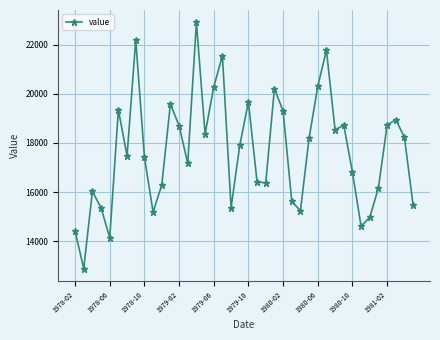

True or false: there are more than 2 points higher than both neighbors.

True